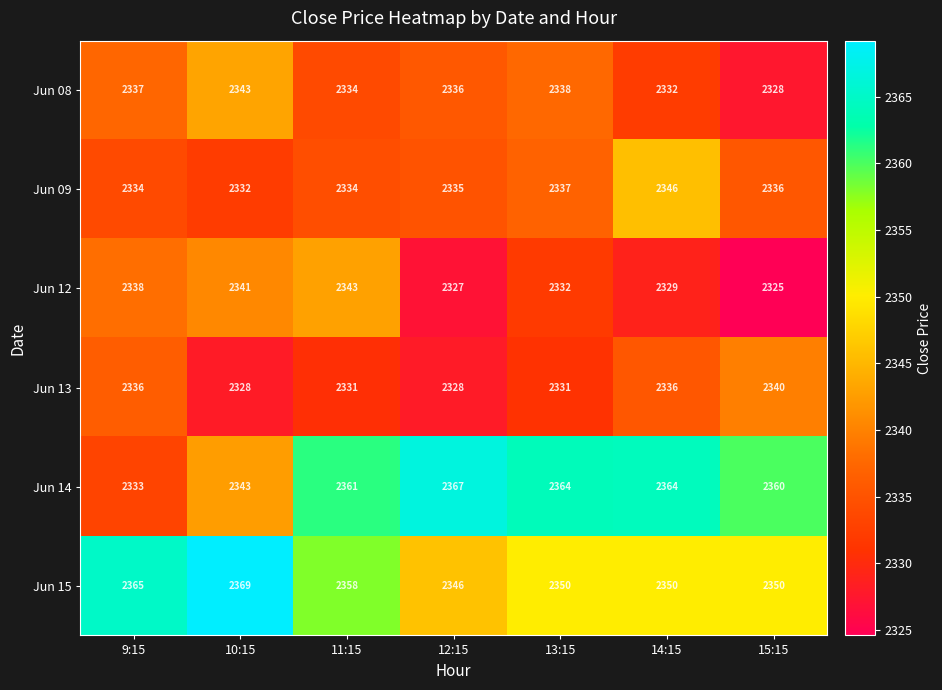

Is it true that Jun 14 equals 2364 at 14:15?

True